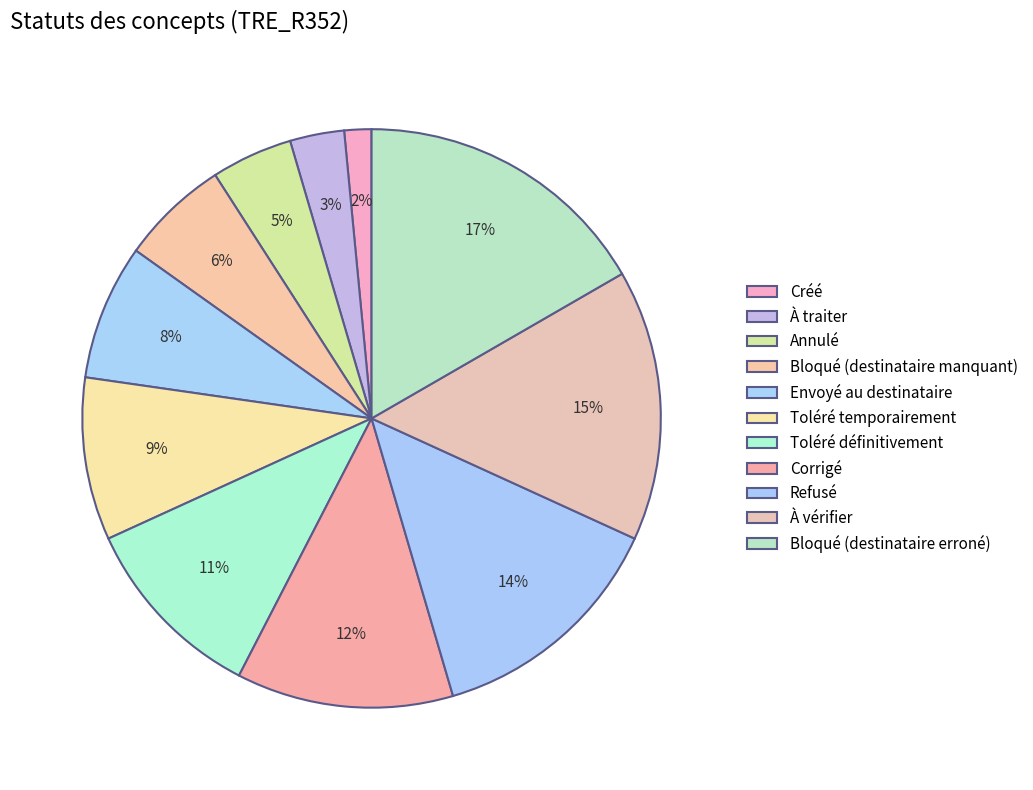

Does any single category account for the majority?

No